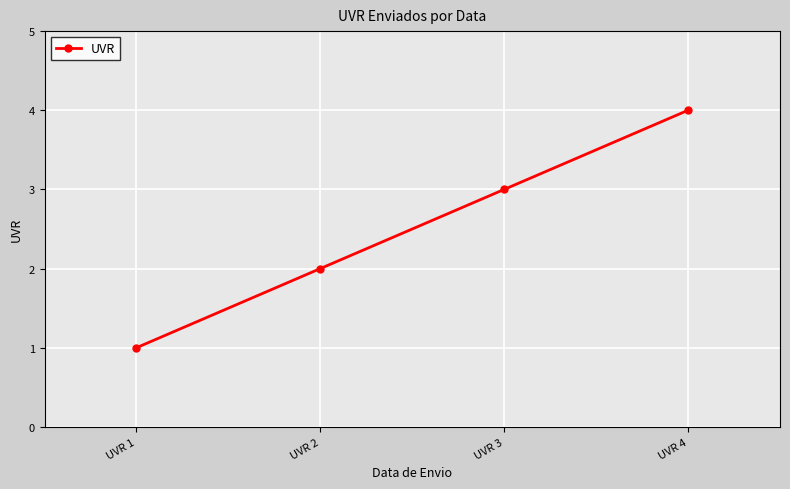

Count the number of data series in this chart.

1